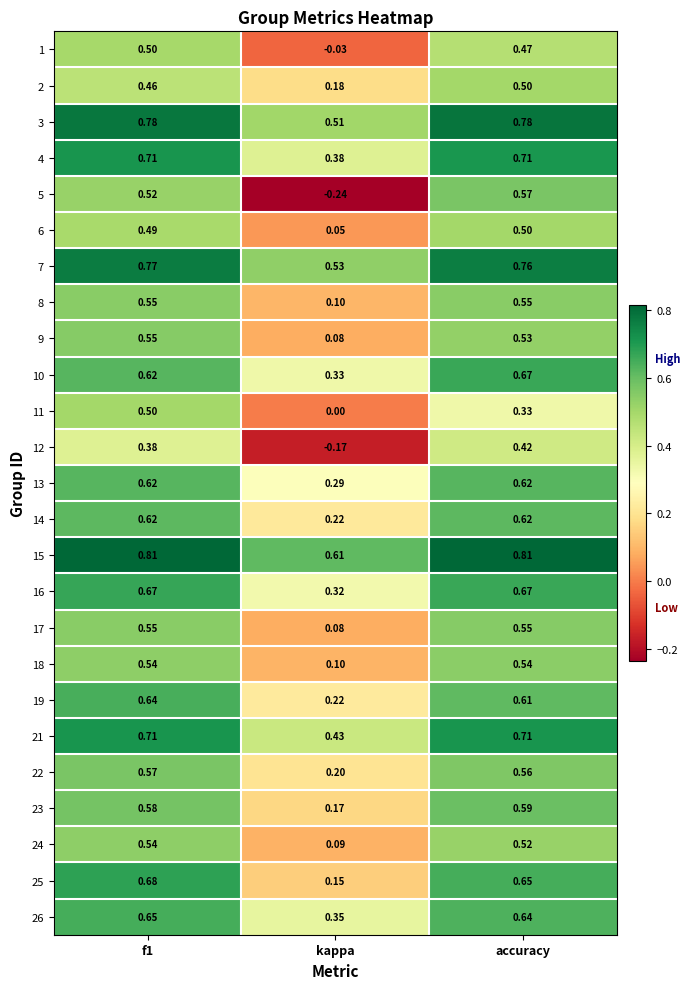

Between f1 and kappa, which series saw the biggest shift?

5